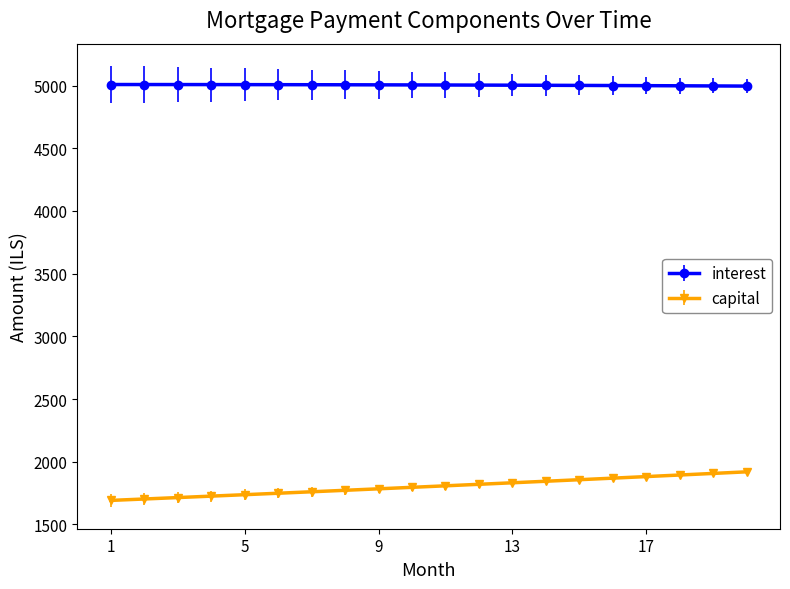

At how many categories does at least one series exceed 2893?

20